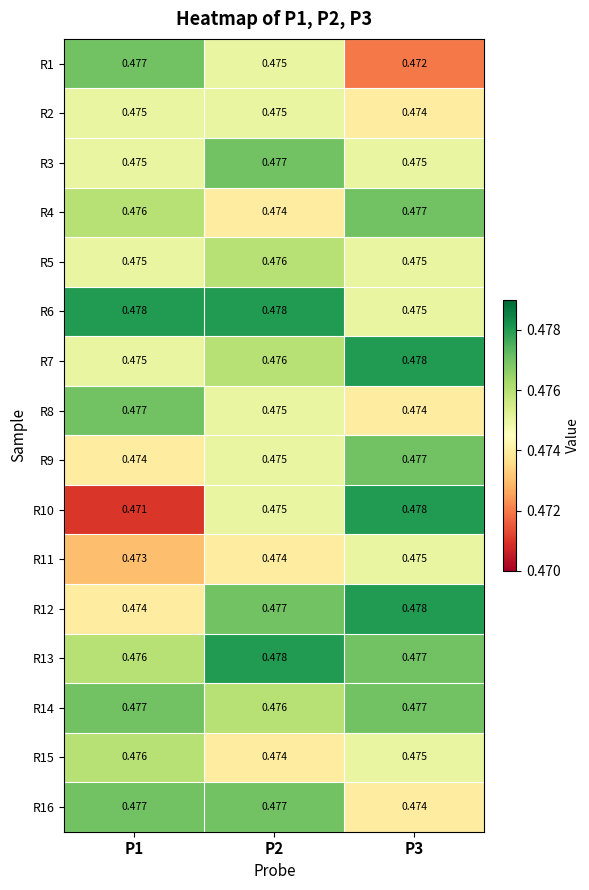

How many distinct data groups are displayed?

16